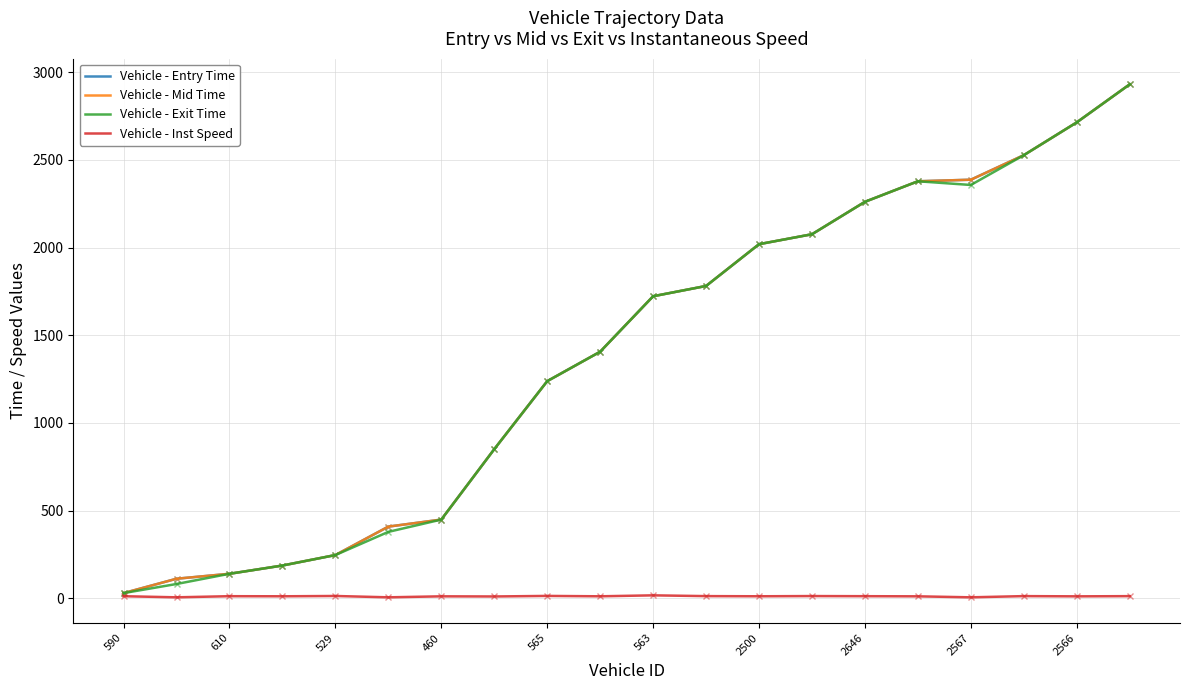

What are all the series names shown in the legend?

Vehicle - Entry Time, Vehicle - Mid Time, Vehicle - Exit Time, Vehicle - Inst Speed